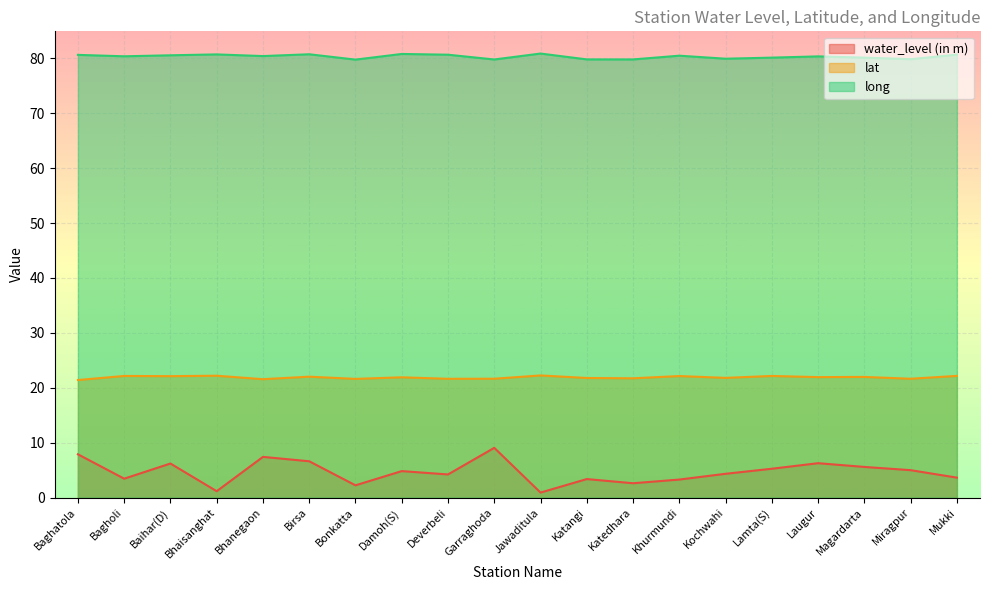

What is the total value across all series at Bhanegaon?

109.4